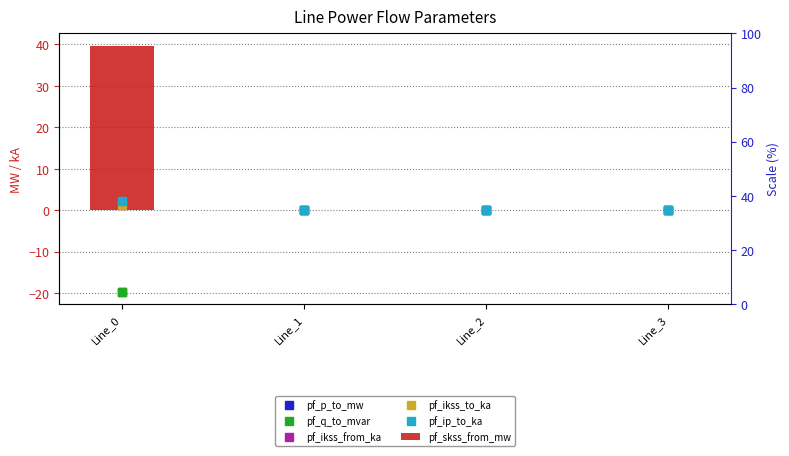

Which series has the largest total across all categories?

pf_skss_from_mw